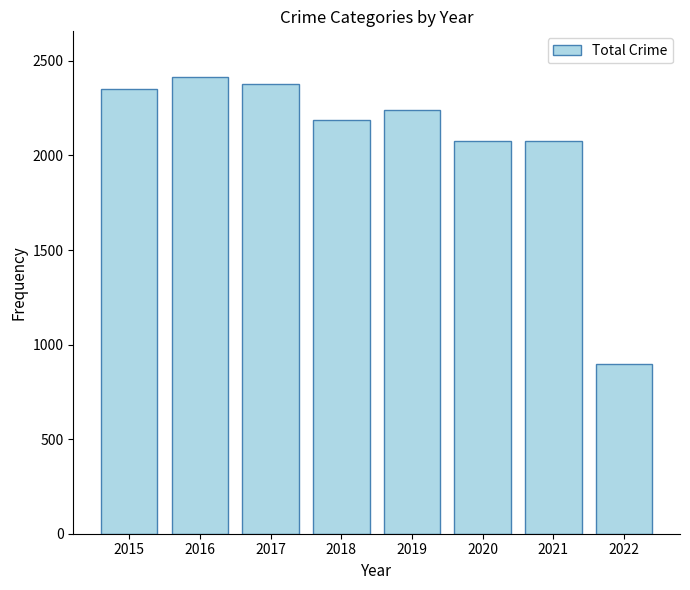

What is the value of the 6th bar from the left?

2078